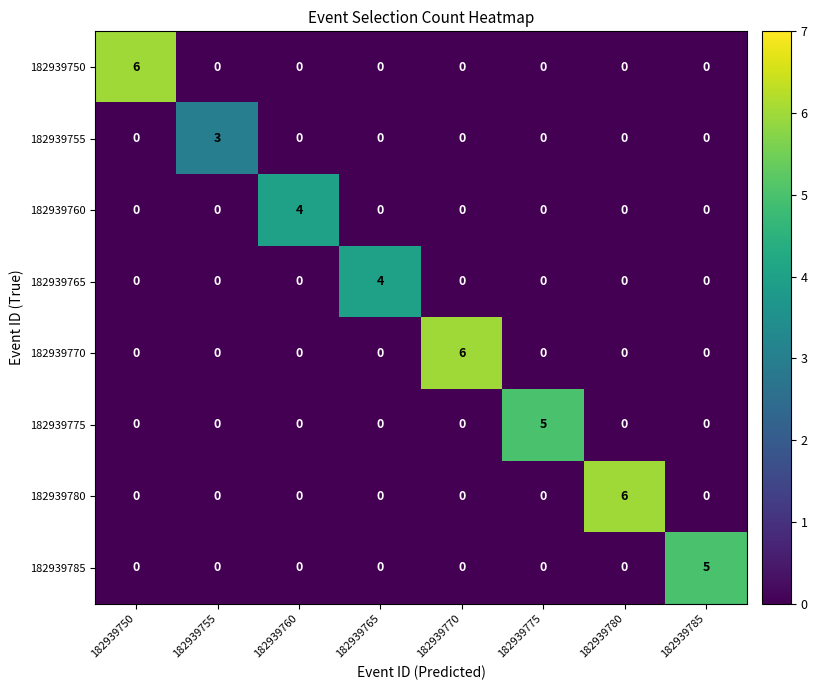

Count the number of data series in this chart.

8